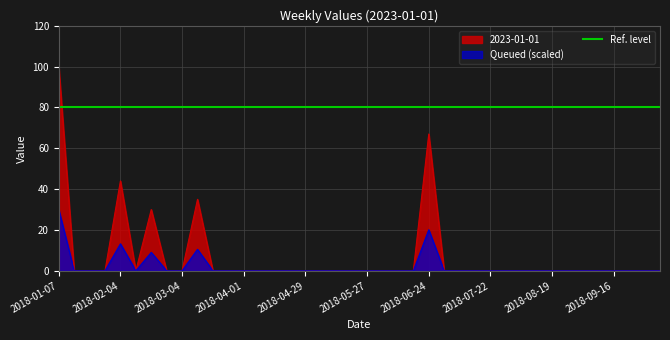

Reading left to right, list all the values displayed in this chart.

100	0	0	0	44	0	30	0	0	35	0	0	0	0	0	0	0	0	0	0	0	0	0	0	67	0	0	0	0	0	0	0	0	0	0	0	0	0	0	0